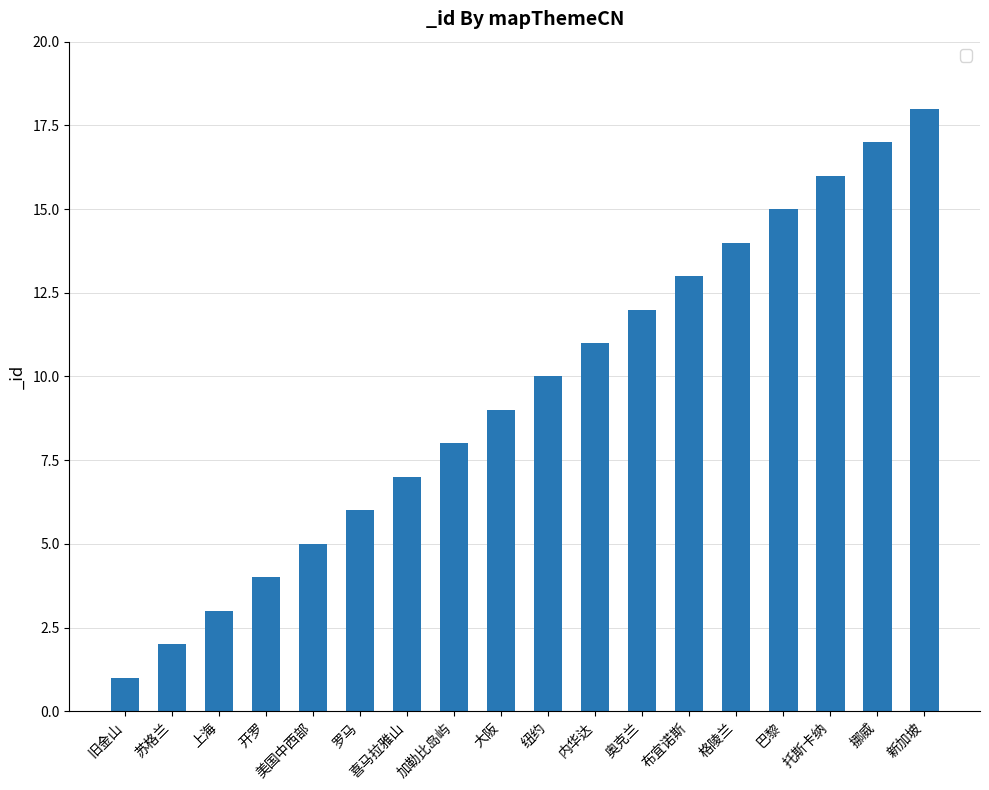

Does the chart contain stacked bars?

No